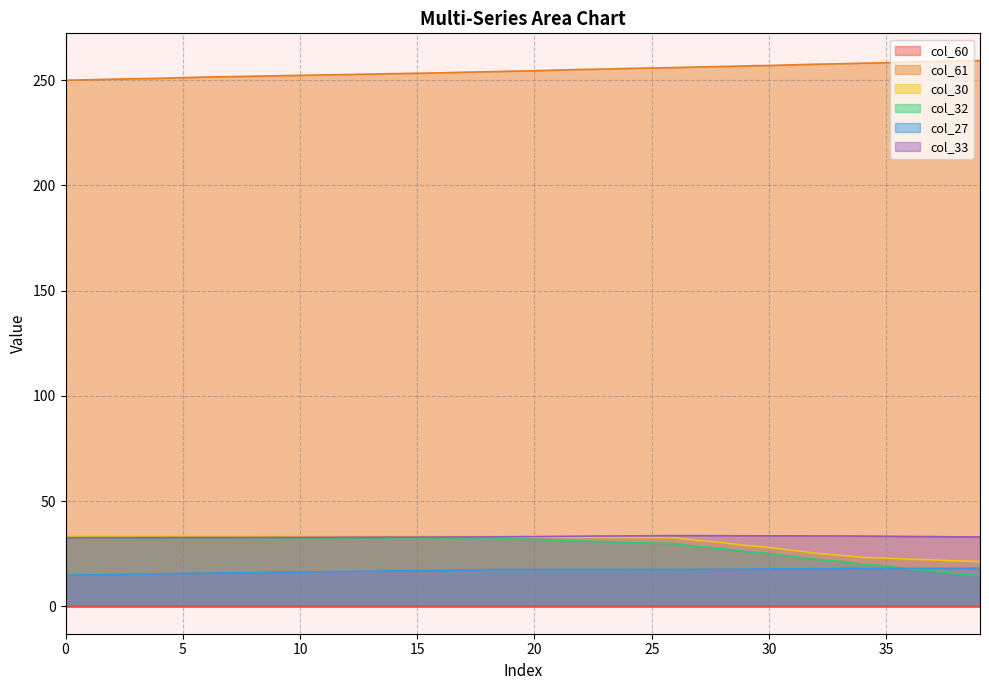

True or false: col_61 and col_60 cross at least once.

False